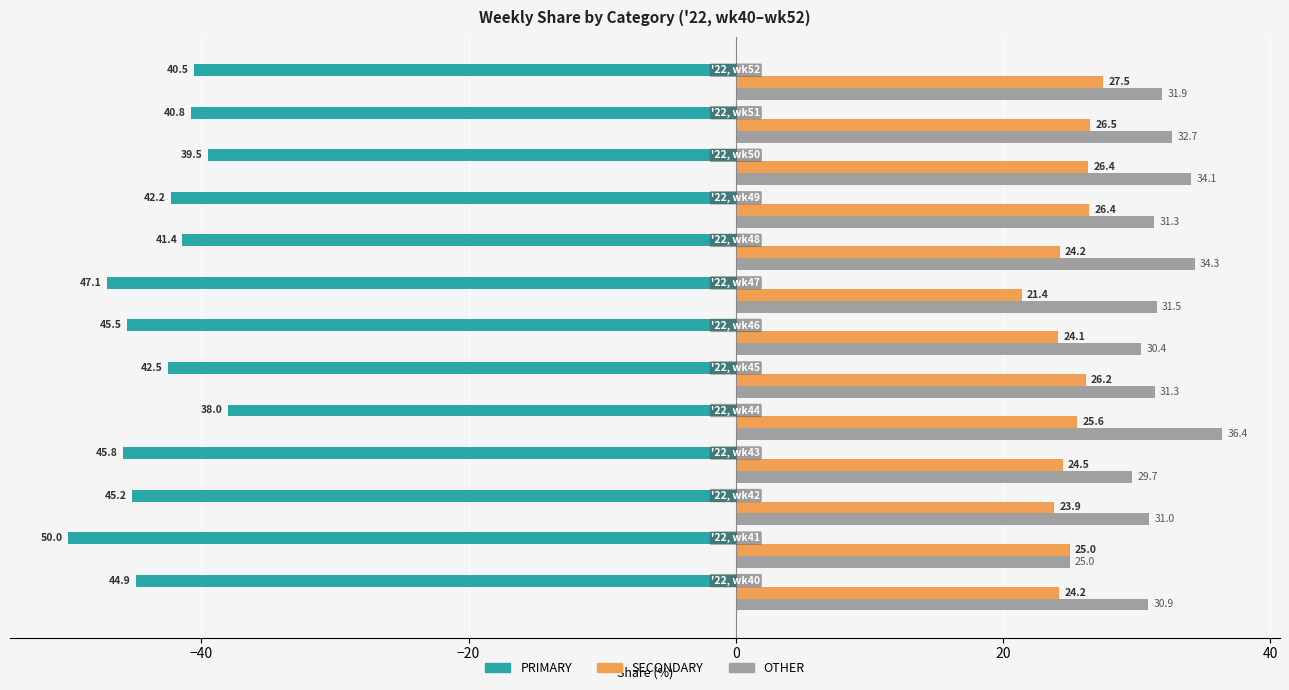

Which series has the widest spread of values?

PRIMARY